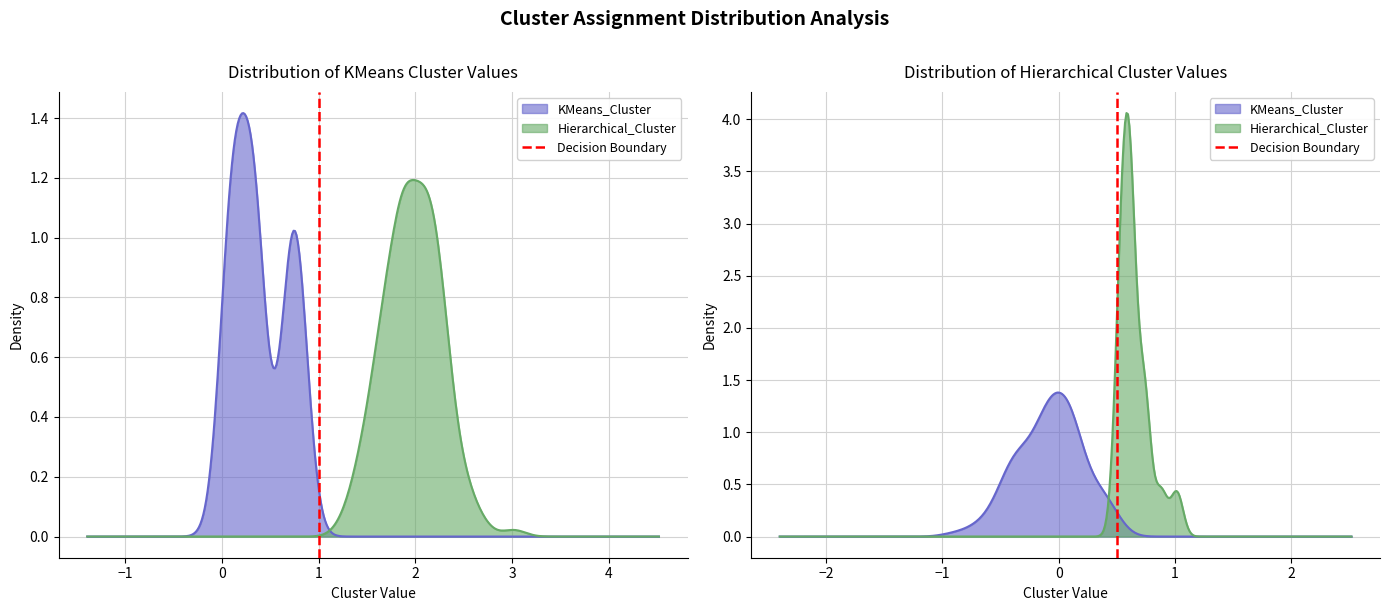

Count the values in the range 0 to 1.

2